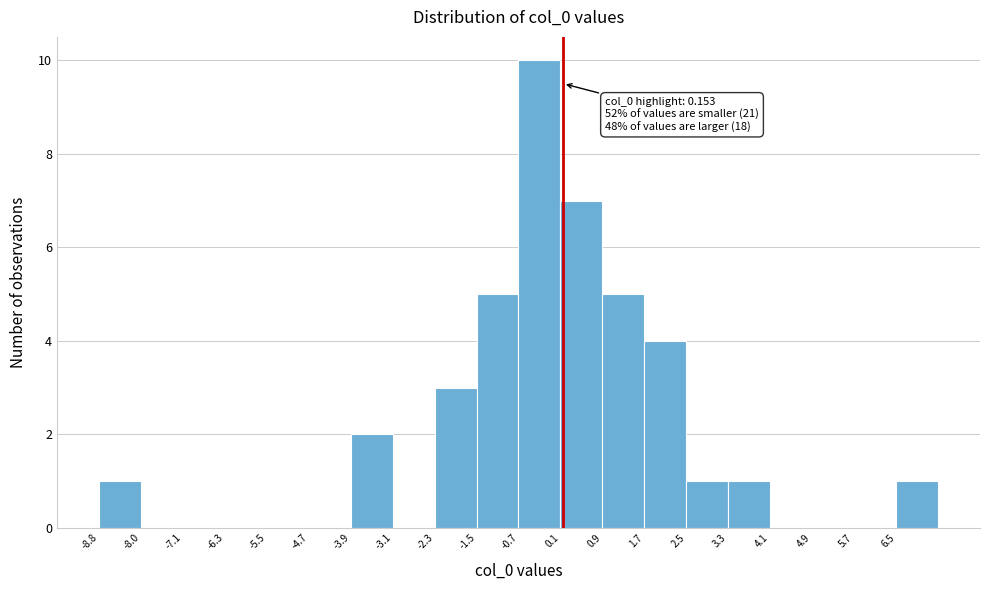

Which range on the x-axis has the tallest bar?

-0.7 to 0.1